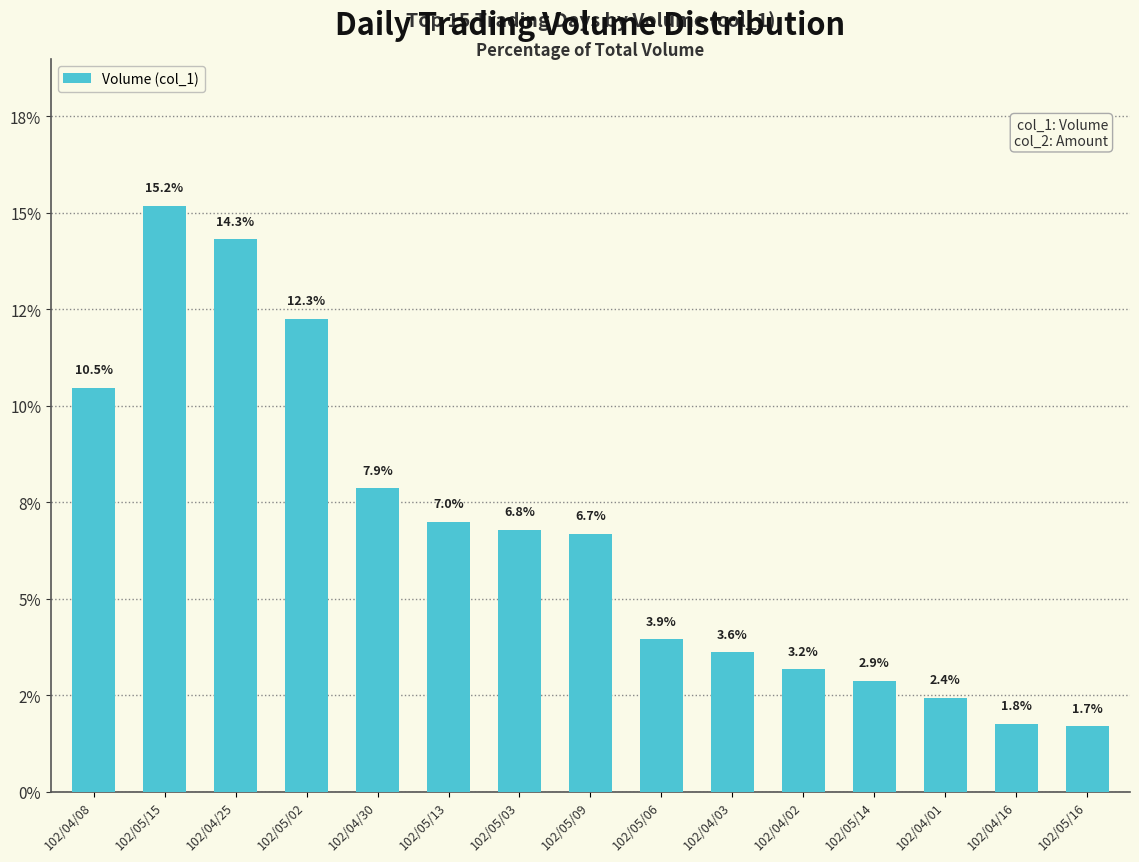

Does the chart contain any negative values?

No